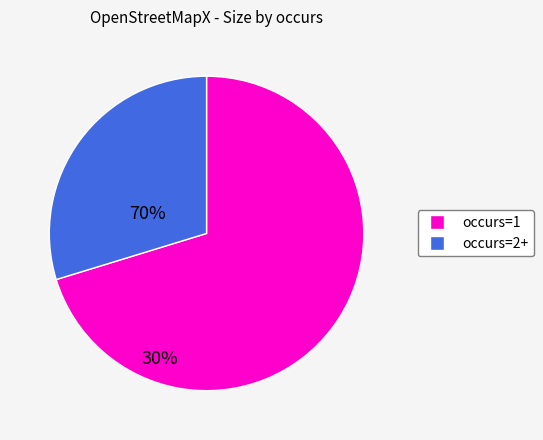

Is there any slice that represents more than half of the pie?

Yes